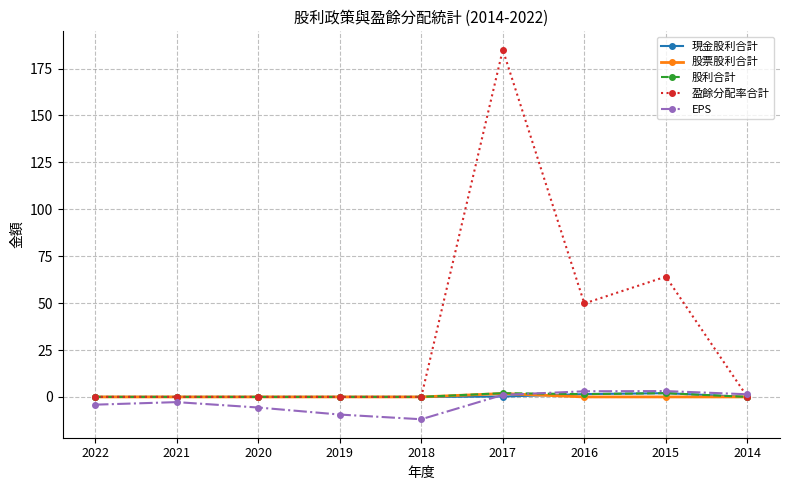

What is the difference between the 盈餘分配率合計 values at 2017 and 2014?

185.0